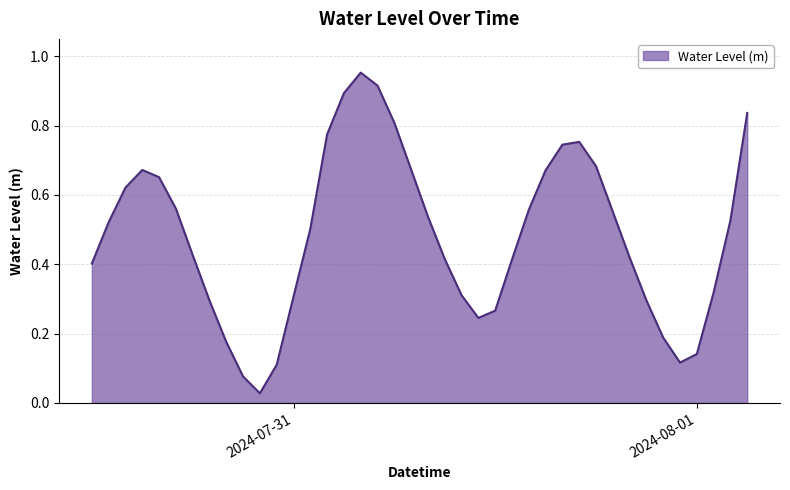

What is the greatest value displayed?

1.0